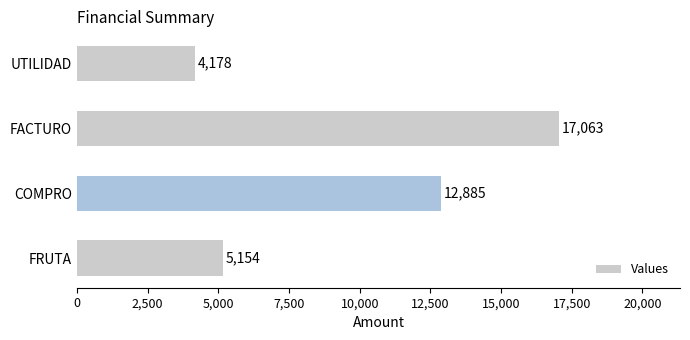

Which has a higher value, UTILIDAD or FRUTA?

FRUTA